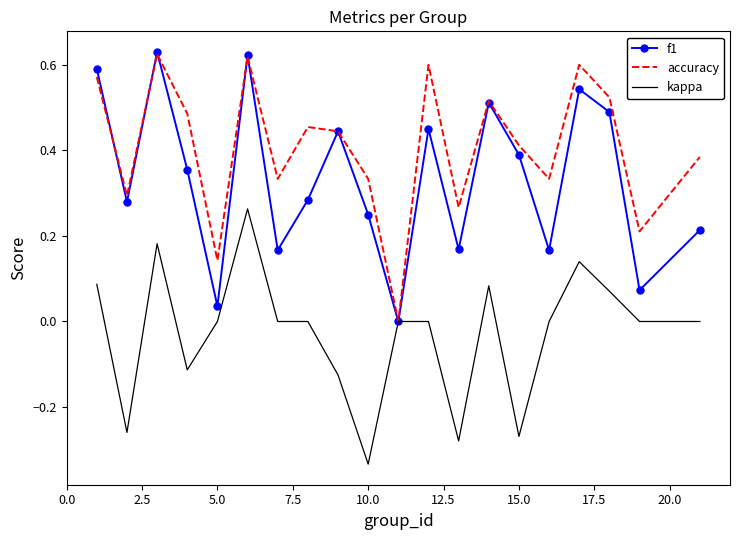

How many categories are shown in the chart?

20